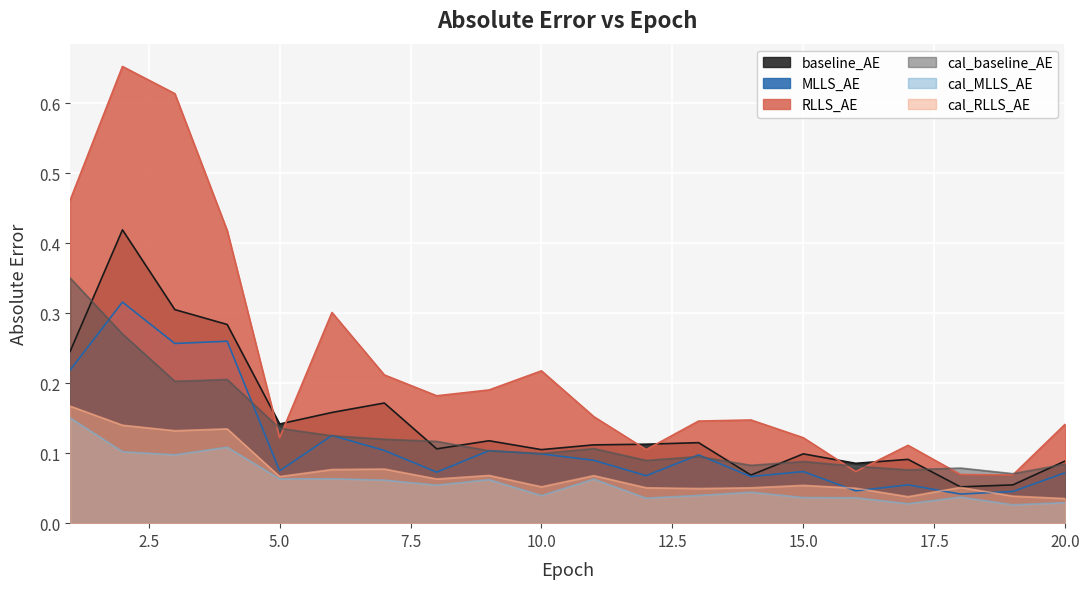

Between 2 and 5, which series saw the biggest shift?

RLLS_AE